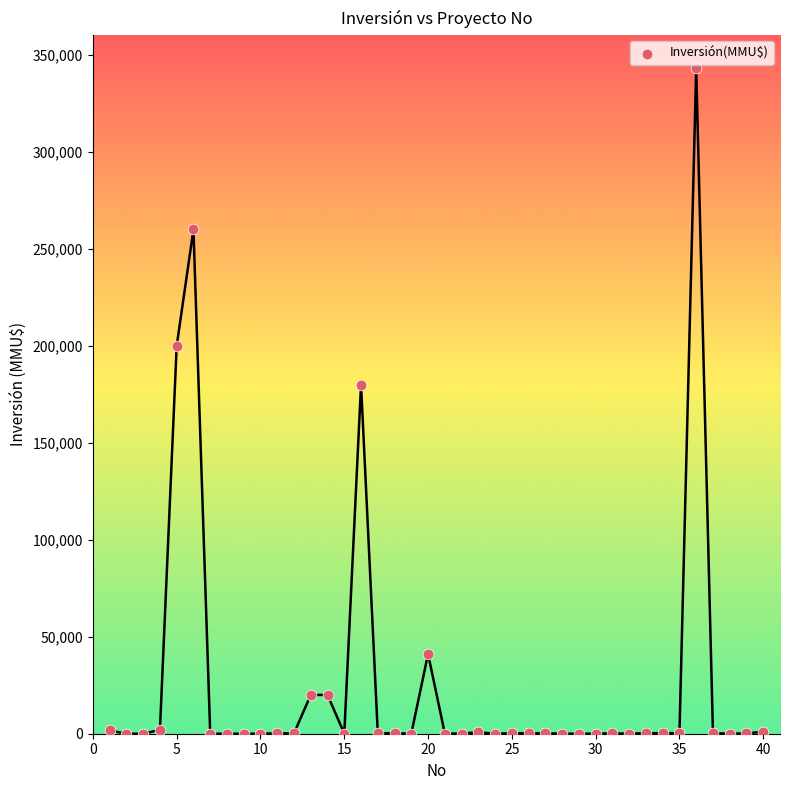

What is the range of X values (max minus min)?

39.0